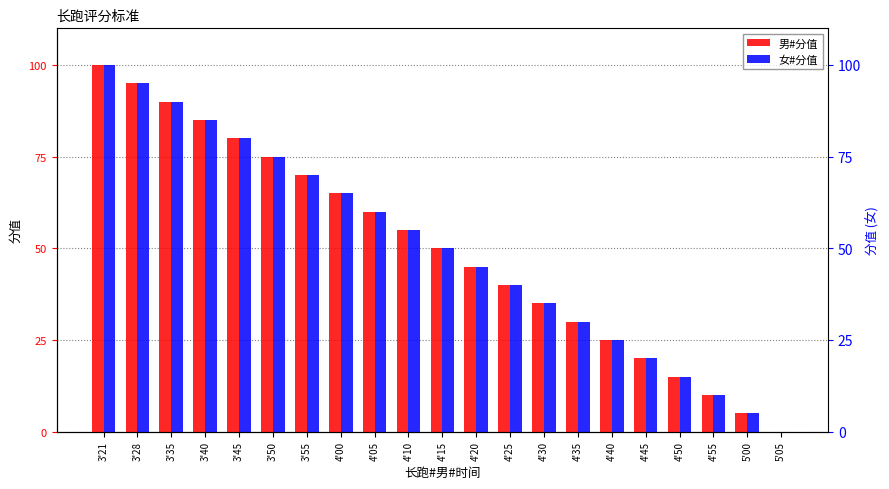

Read the 女#分值 value at 3'55.

70